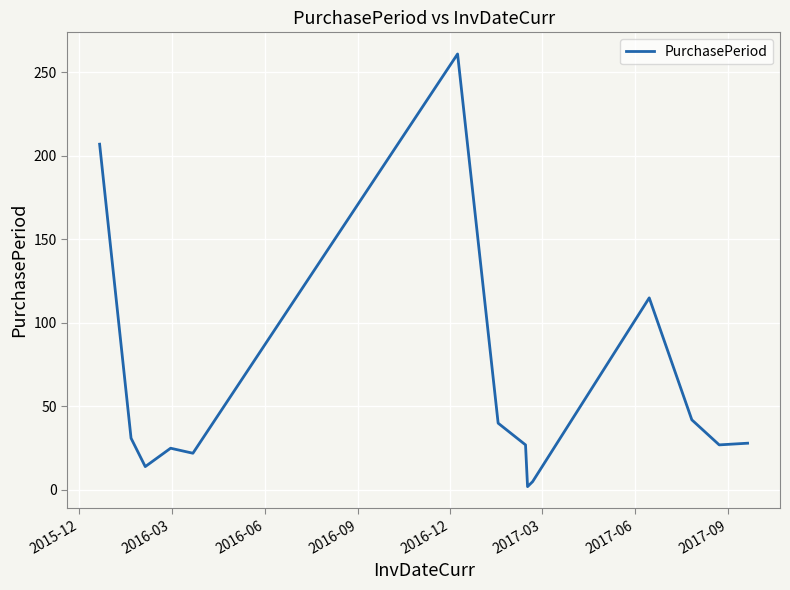

What is the greatest value displayed?

261